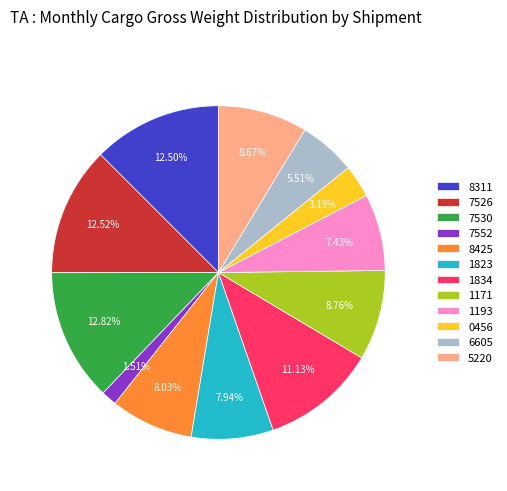

How many slices are in this pie chart?

12